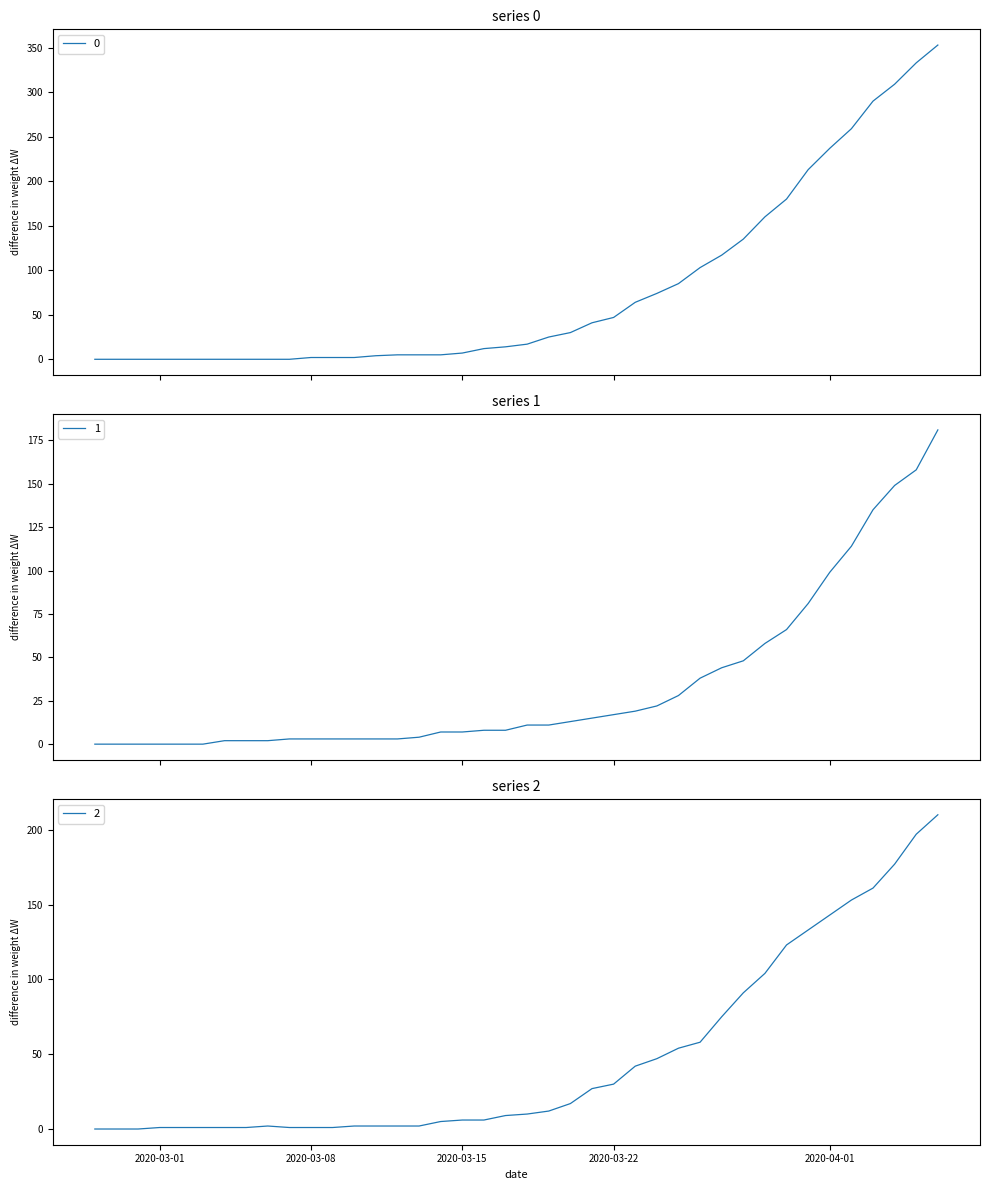

What is the label of the 12th point from the right?

2020-03-26